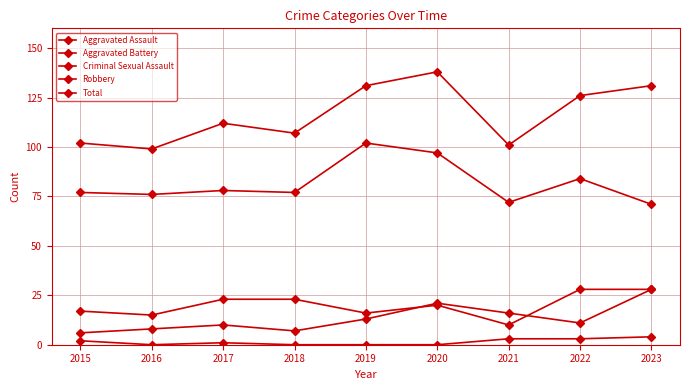

Which series has the widest spread of values?

Total